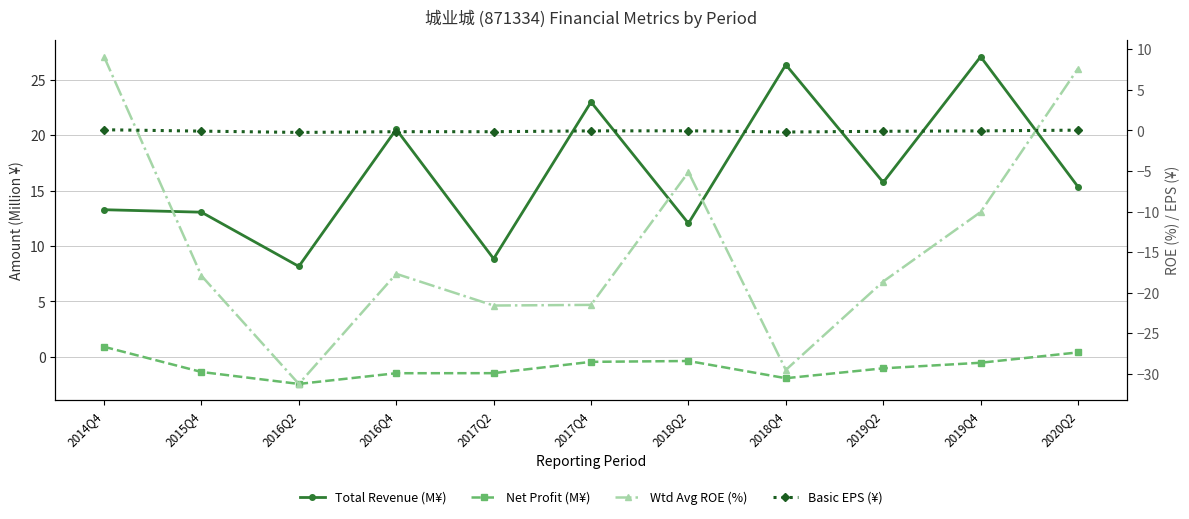

What is the average value of the Wtd Avg ROE (%) series?

-14.2